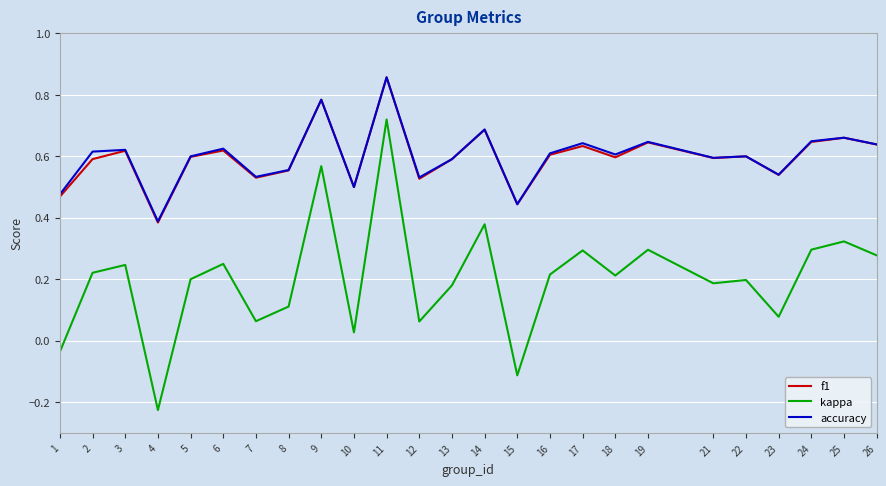

At which category does kappa reach its first local valley?

4